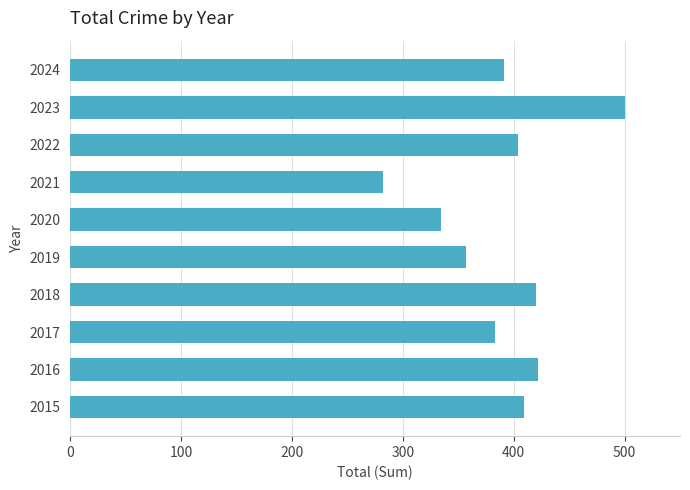

How many values are below 404?

5